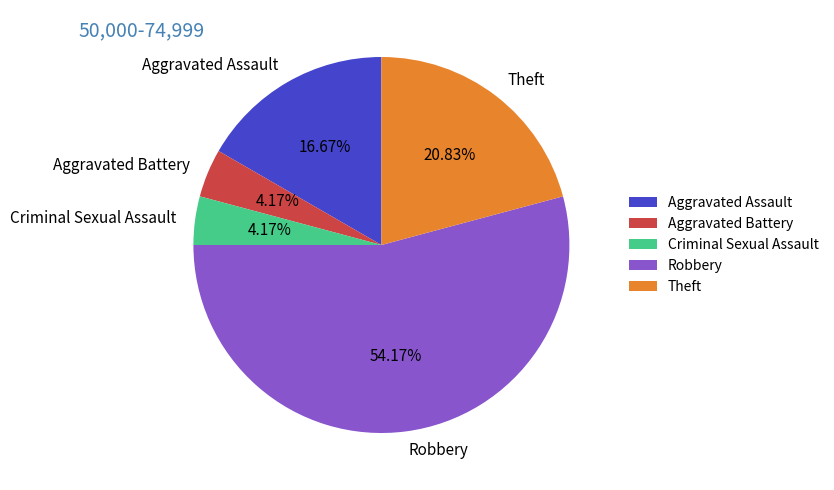

To the nearest percent, what is the difference between the Aggravated Battery and Theft slice percentages?

17%